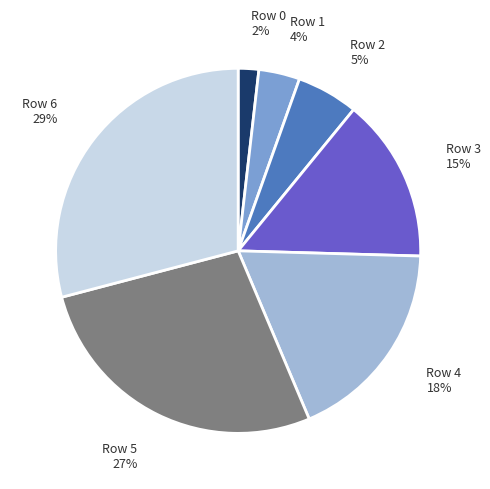

To the nearest percent, what is the difference between the largest and smallest slice percentages?

27%